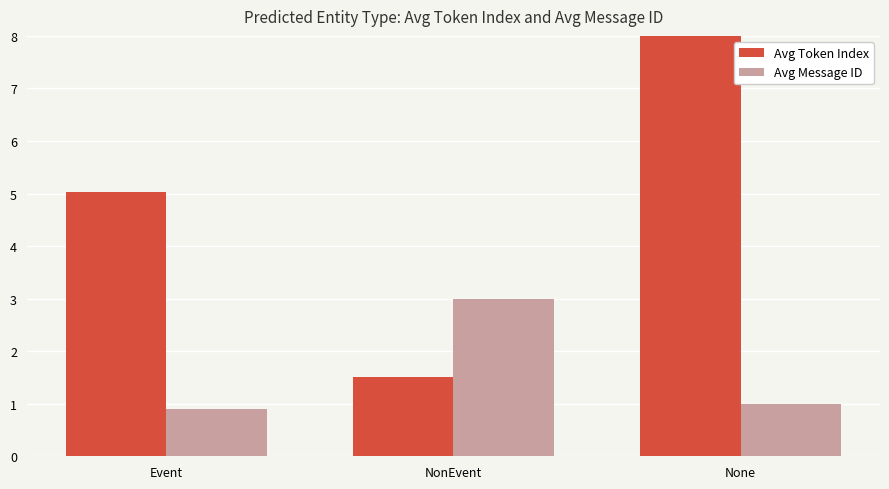

What is the label of the 1st bar from the right?

None